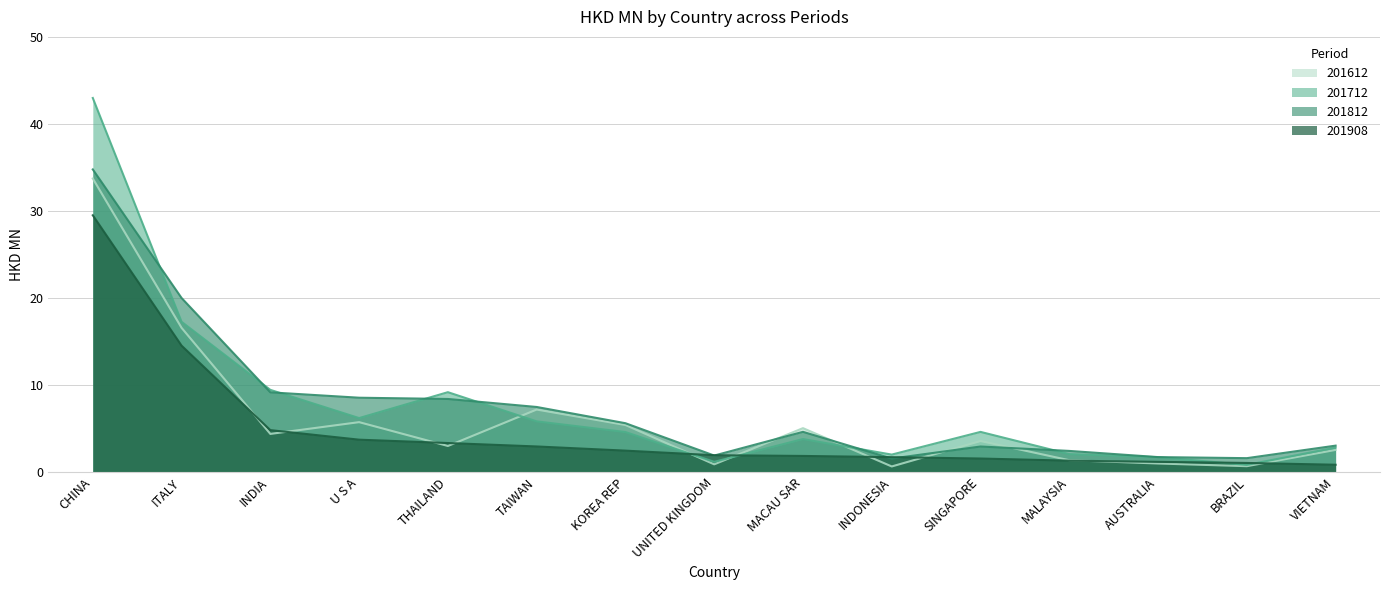

At which category does 201812 reach its first local peak?

MACAU SAR